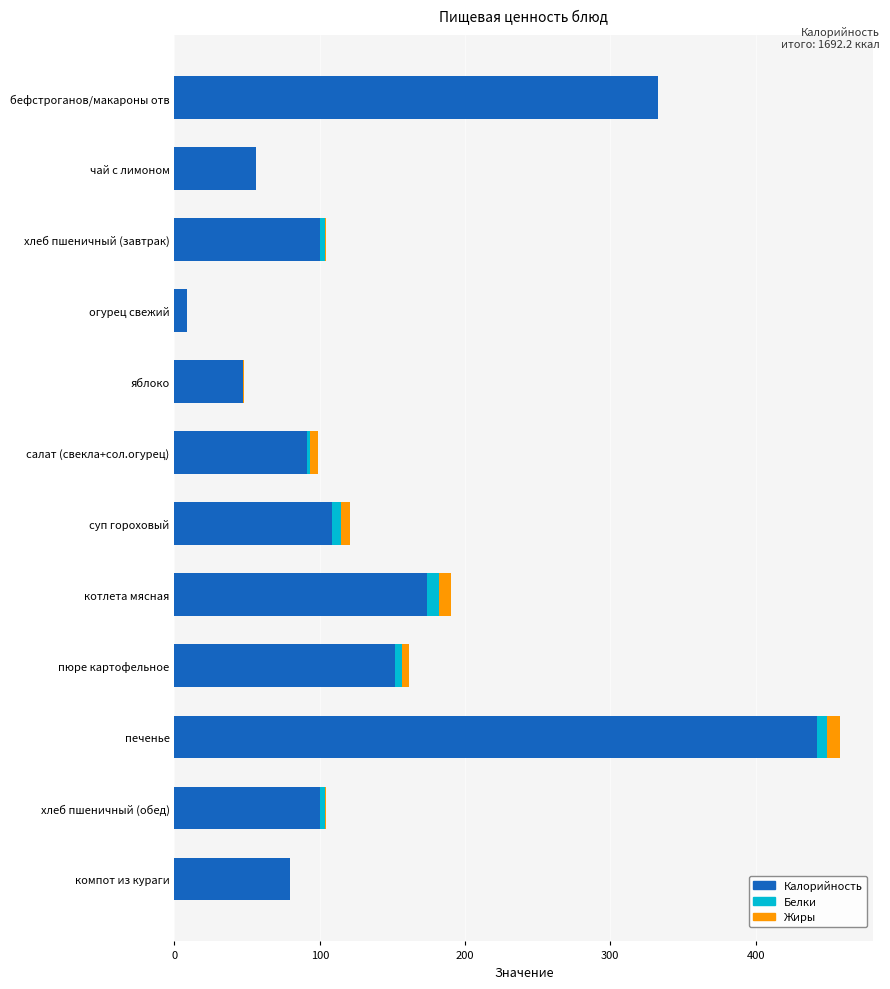

Is it true that Калорийность equals 56.0 at чай с лимоном?

True